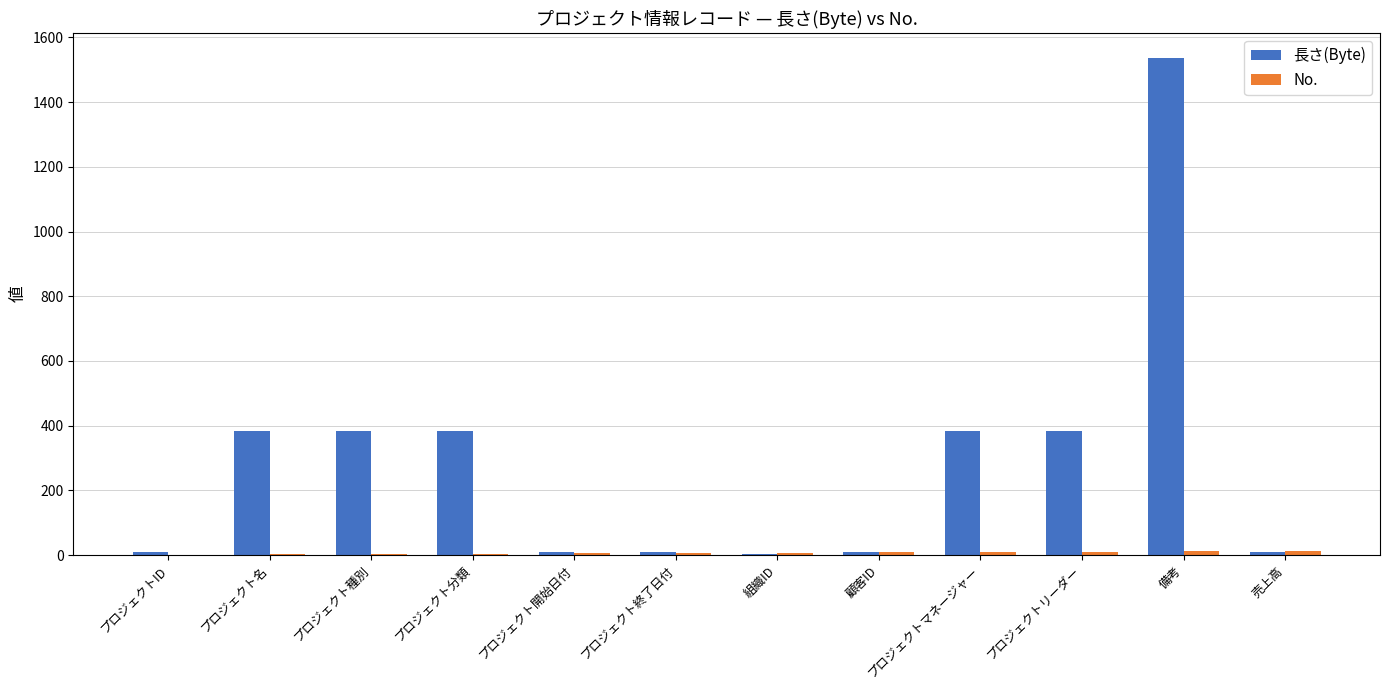

What is the sum of all 長さ(Byte) values?

3507